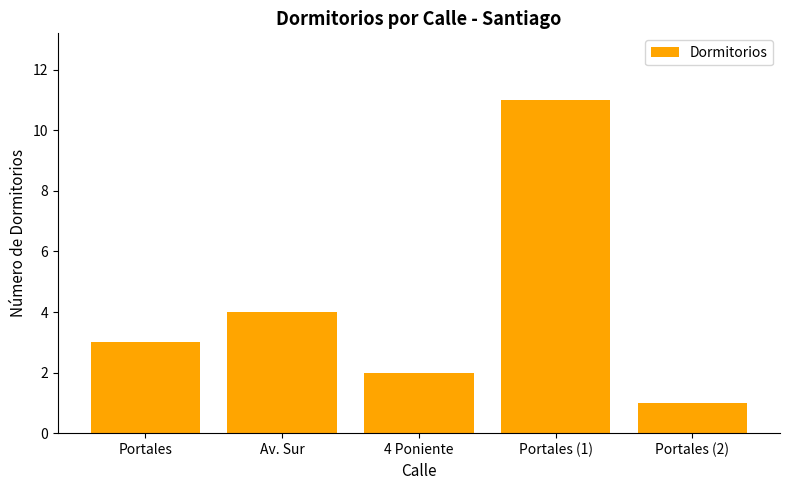

What is the label of the 1st bar from the left?

Portales